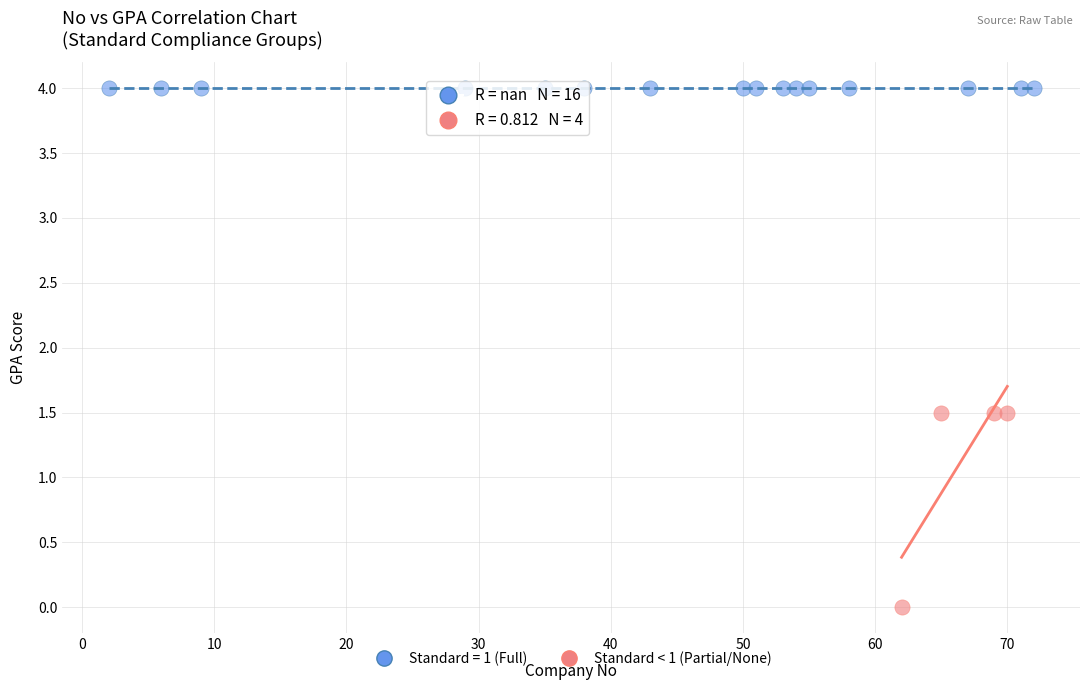

Which series reaches the maximum Y coordinate?

Standard = 1 (Full)